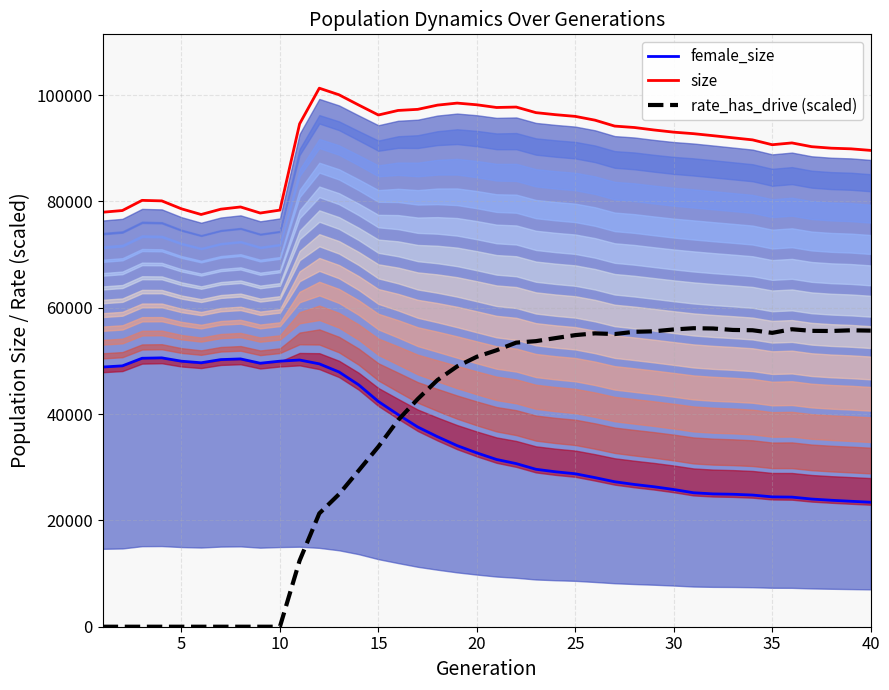

True or false: size and female_size intersect in this chart.

False